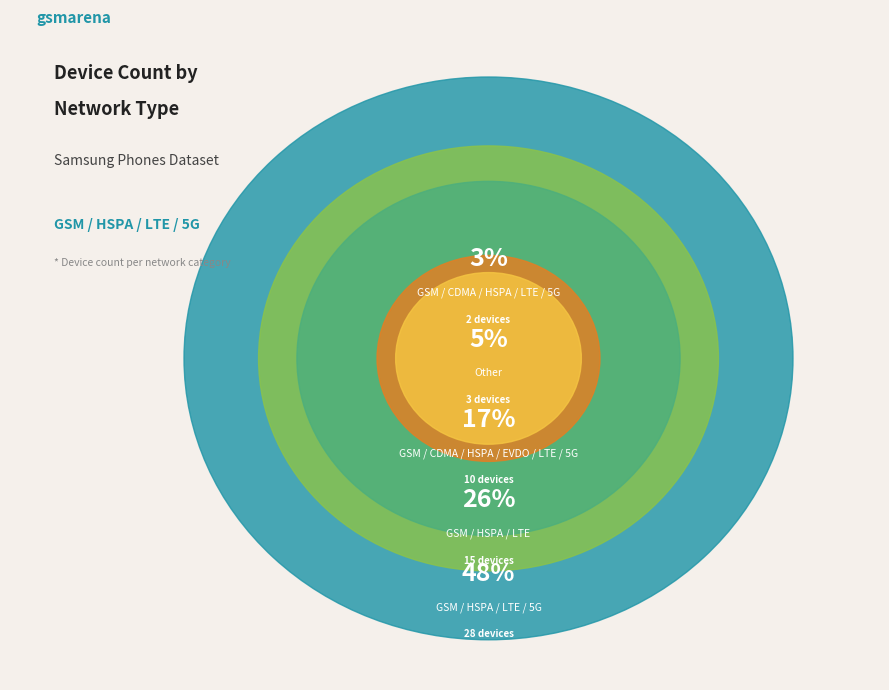

What percentage is the GSM / CDMA / HSPA / EVDO / LTE / 5G slice, to the nearest percent?

17%